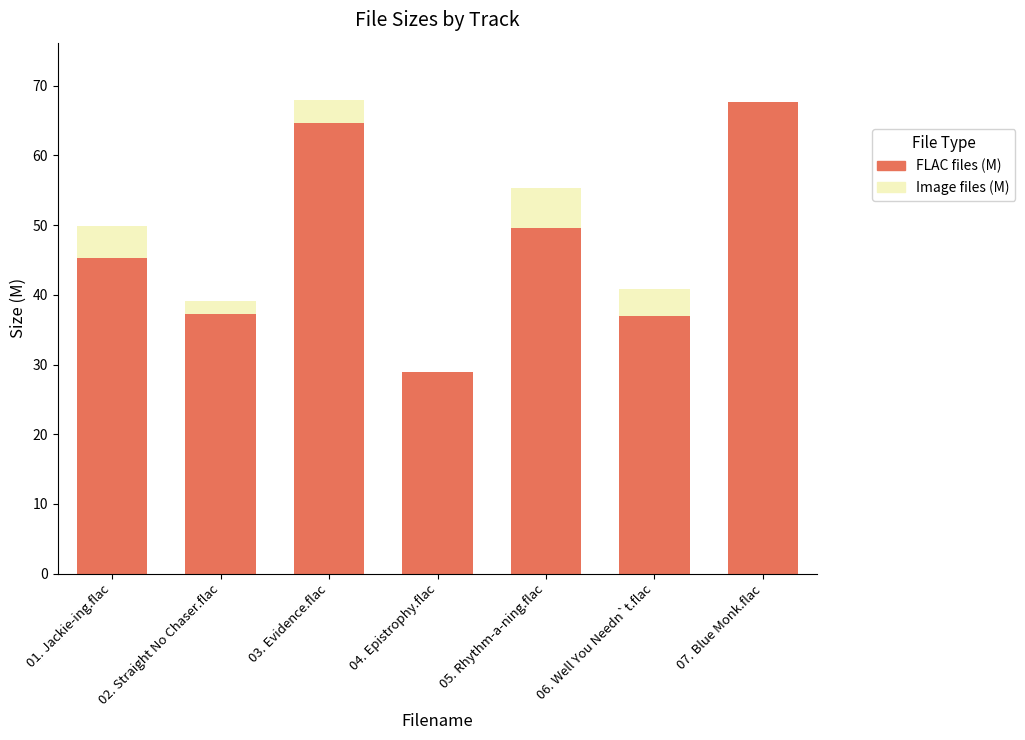

What are all the series names shown in the legend?

FLAC files (M), Image files (M)